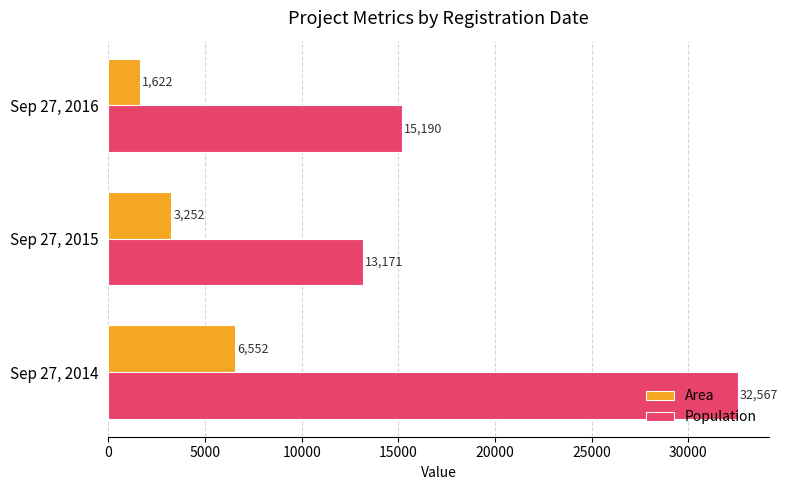

What is the total value across all series at Sep 27, 2015?

16423